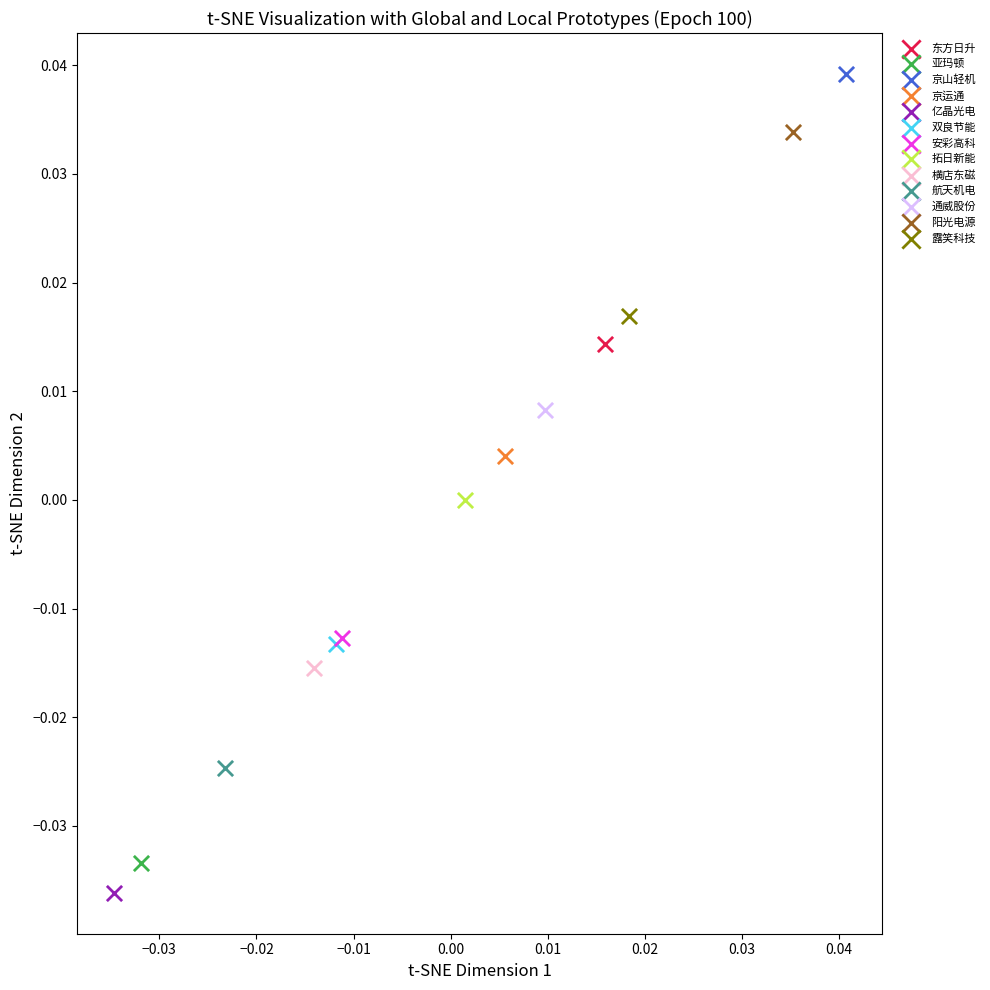

What are all the series names shown in the legend?

东方日升, 亚玛顿, 京山轻机, 京运通, 亿晶光电, 双良节能, 安彩高科, 拓日新能, 横店东磁, 航天机电, 通威股份, 阳光电源, 露笑科技